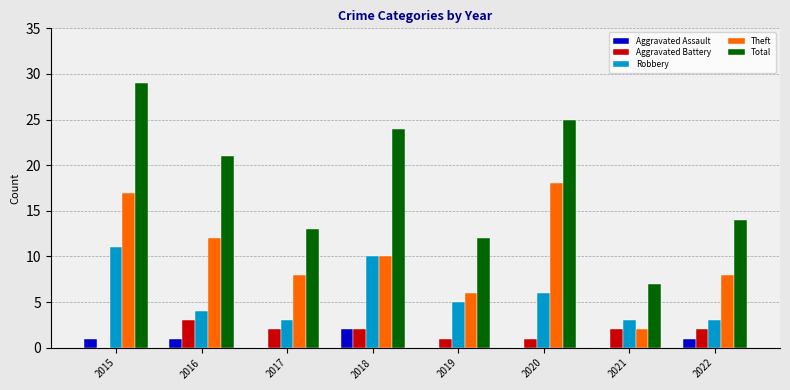

Between 2015 and 2019, which series saw the biggest shift?

Total